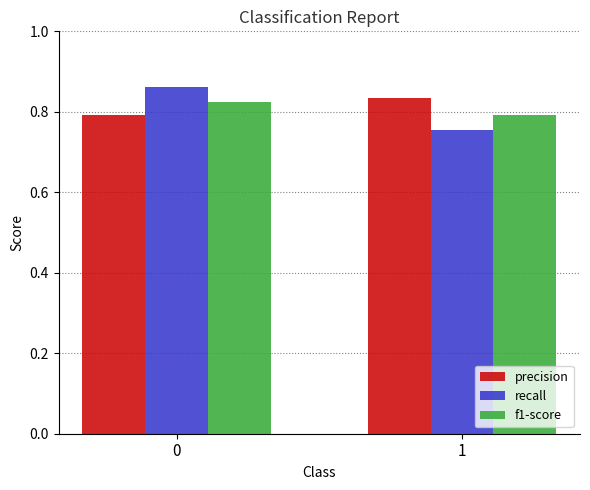

What is the sum of the precision values at 1 and 0?

1.6